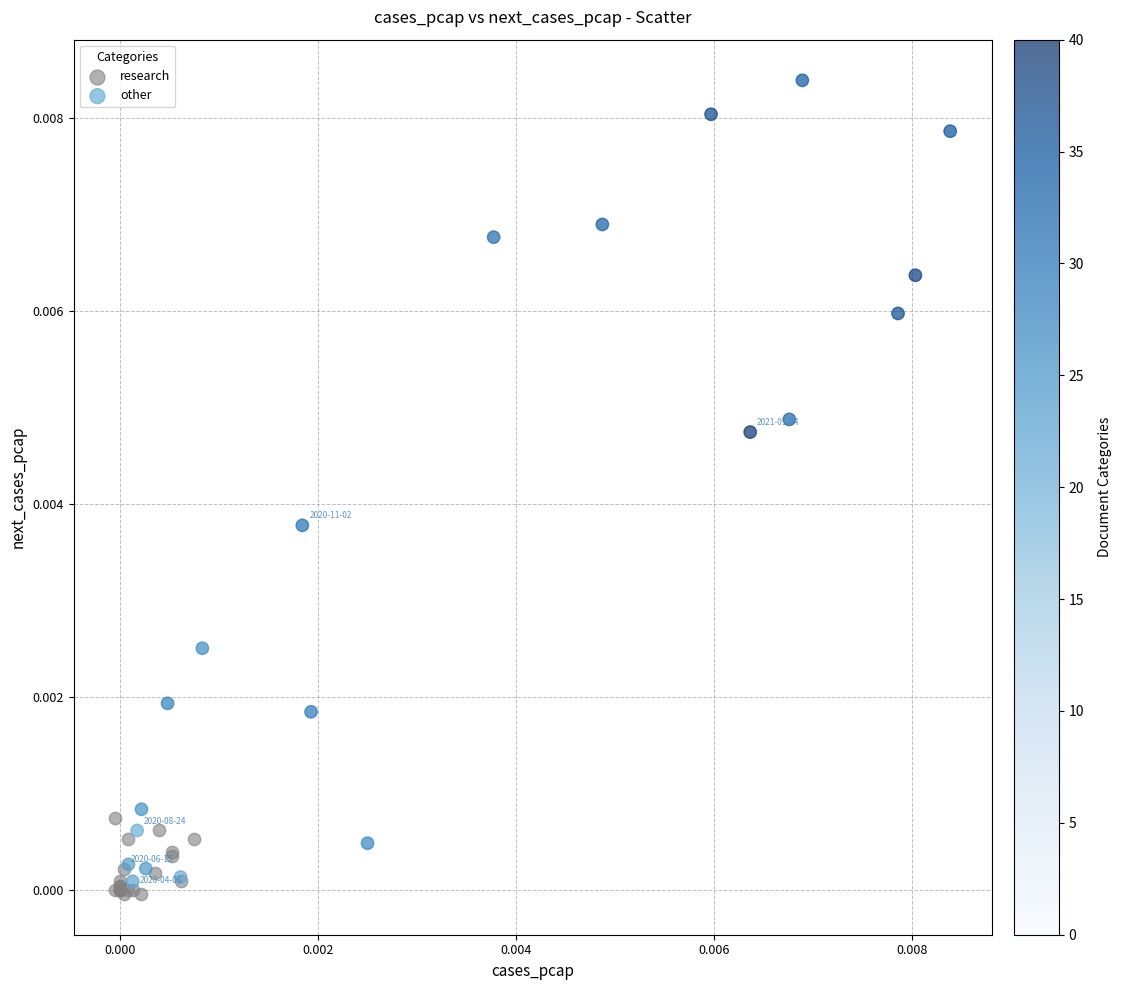

Which series has the largest Y range (max minus min)?

other